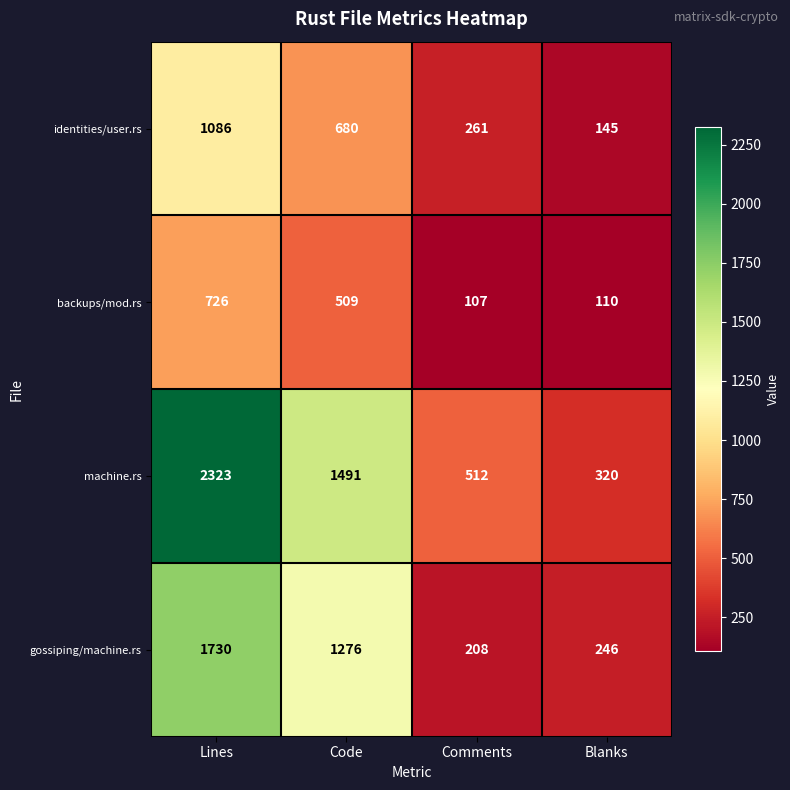

What is the average value of the backups/mod.rs series?

363